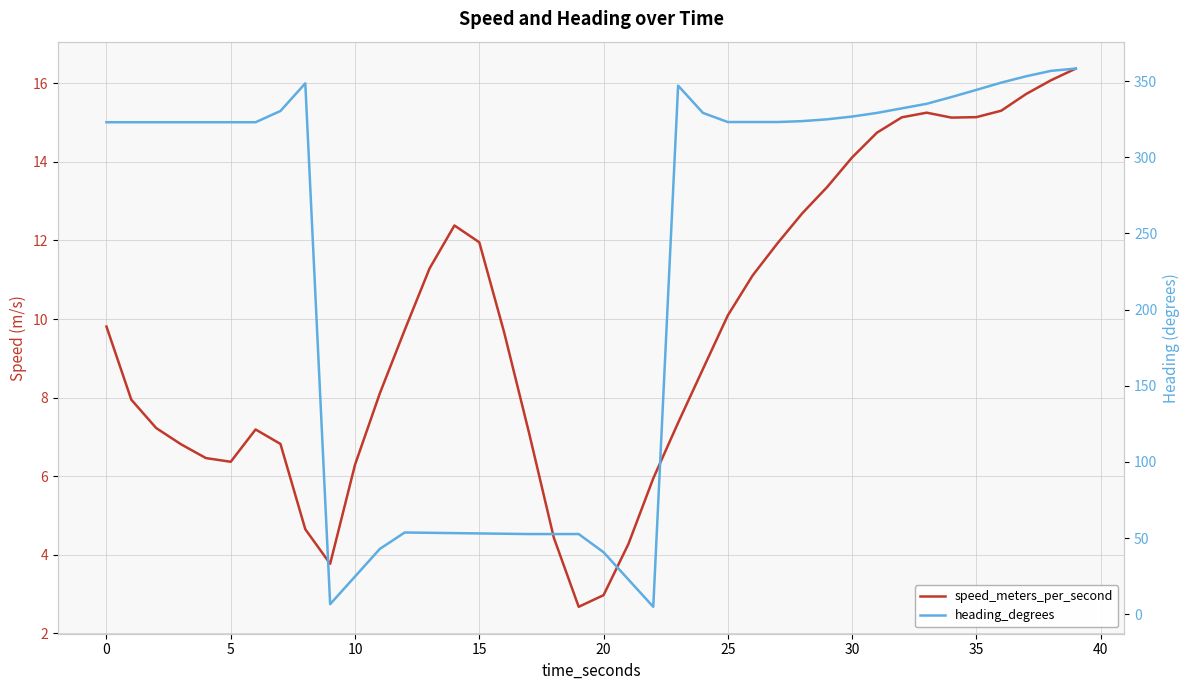

What is the maximum value for speed_meters_per_second?

16.4